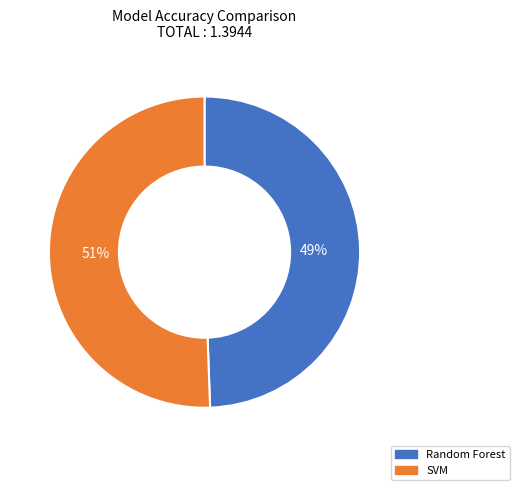

How many slices are in this pie chart?

2